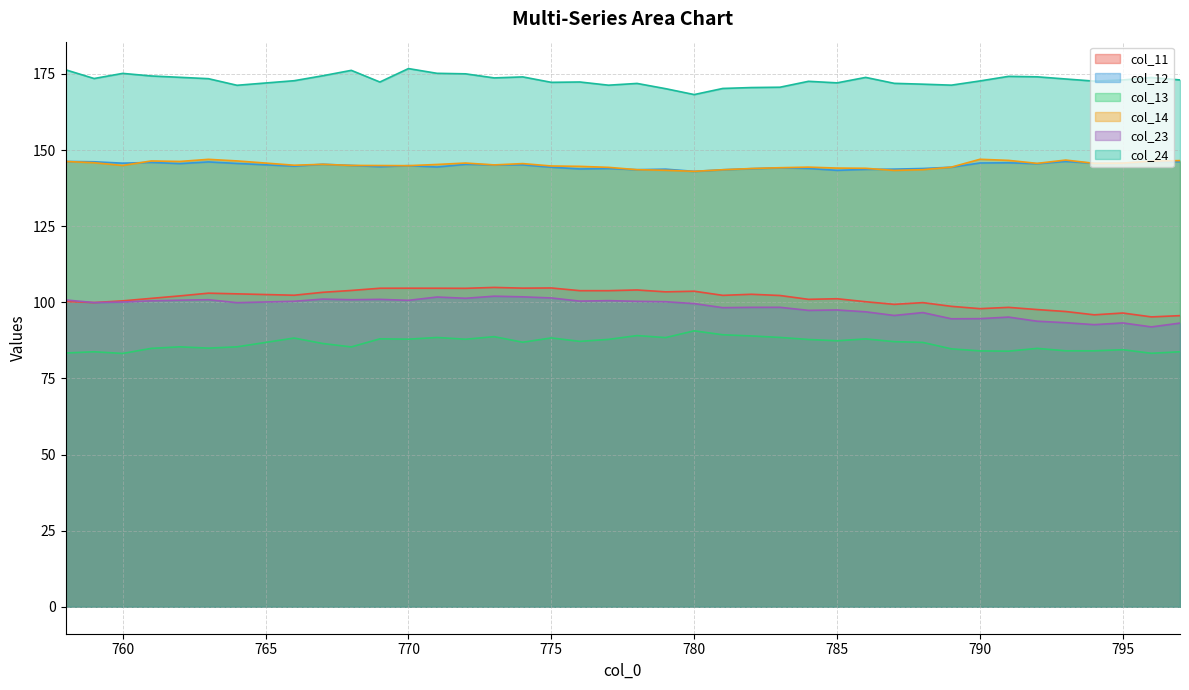

Rank the series at 780 from lowest to highest value.

col_13, col_23, col_11, col_12, col_14, col_24